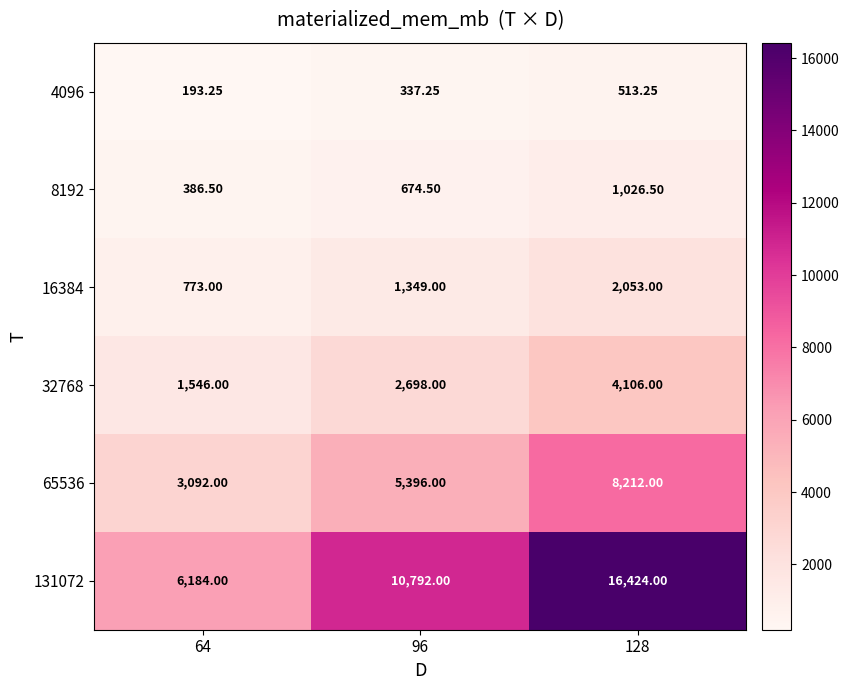

How many data points in 65536 are less than 5396?

1